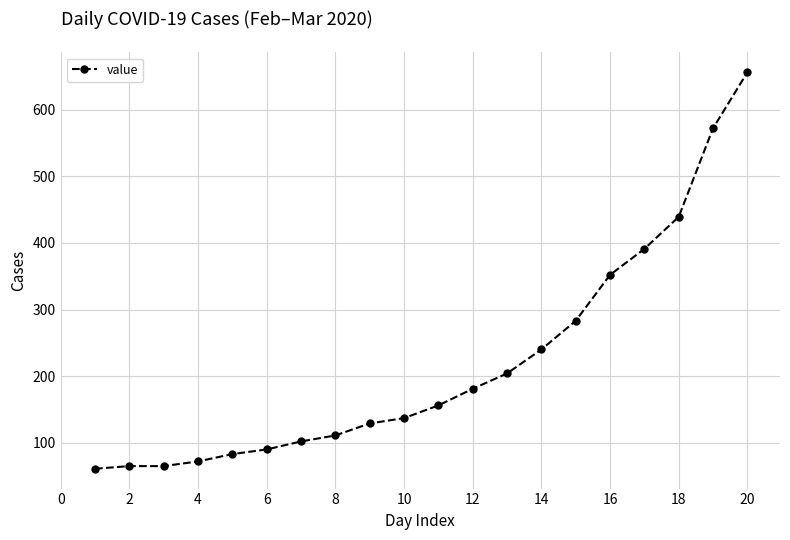

True or false: there are more than 2 points higher than both neighbors.

False